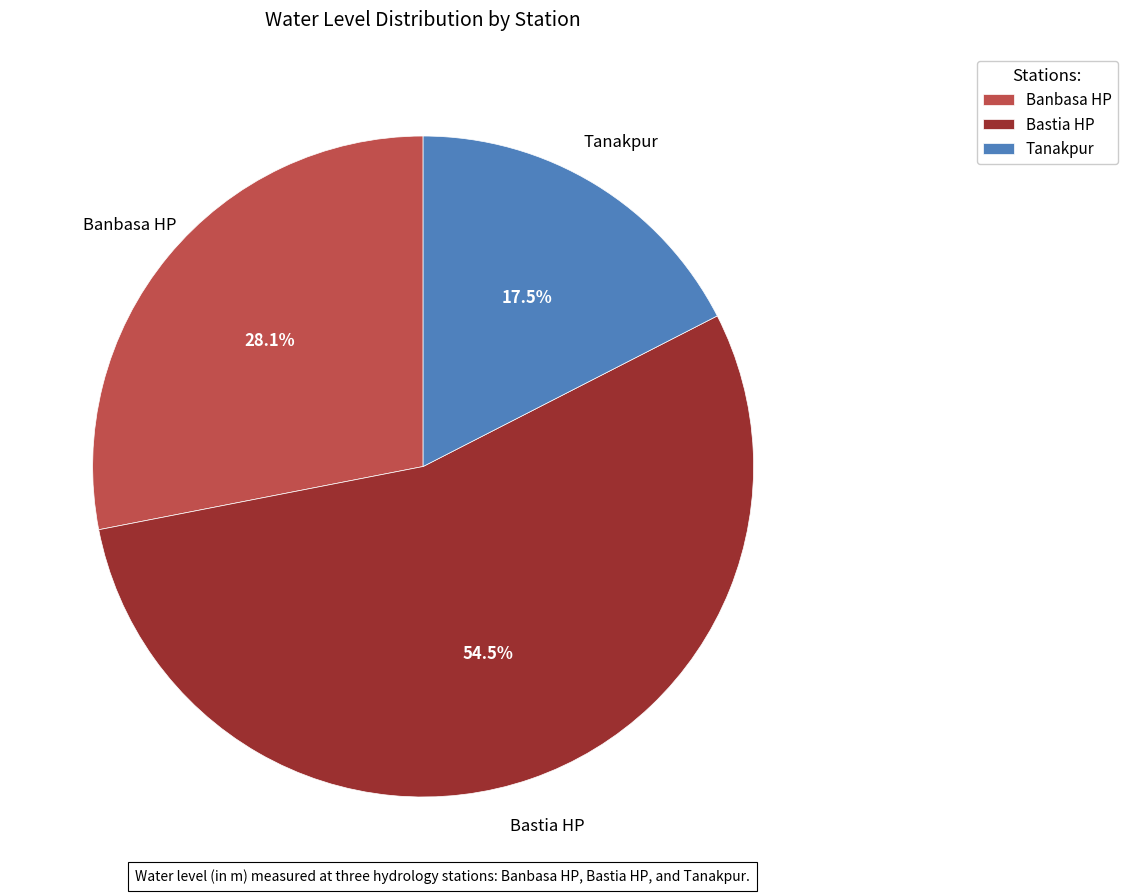

How much of the chart is everything except Tanakpur?

82.5%